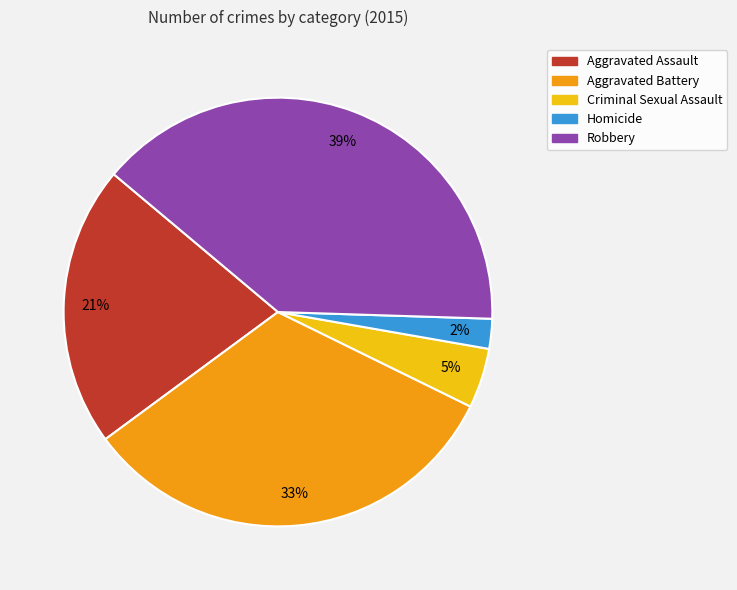

To the nearest percent, what portion does Criminal Sexual Assault represent?

5%